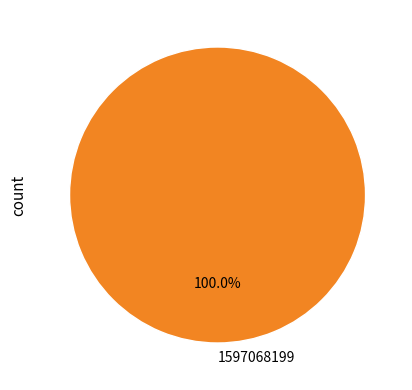

Rank the categories by value from lowest to highest.

1597068199